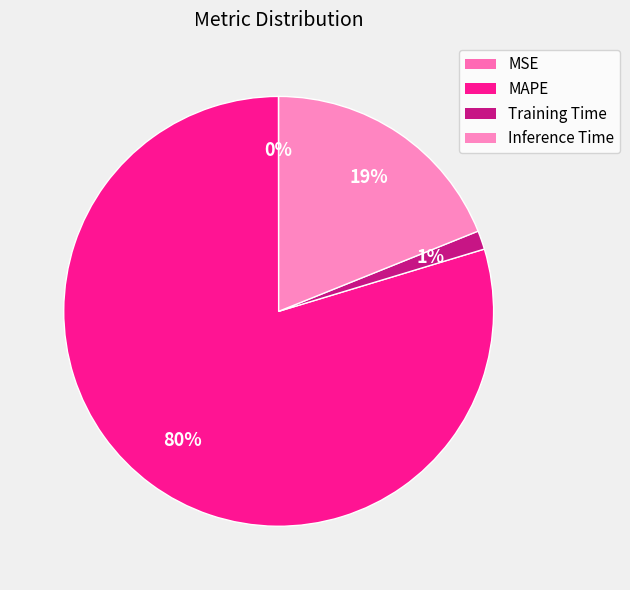

Which has a higher value, Training Time or MSE?

Training Time